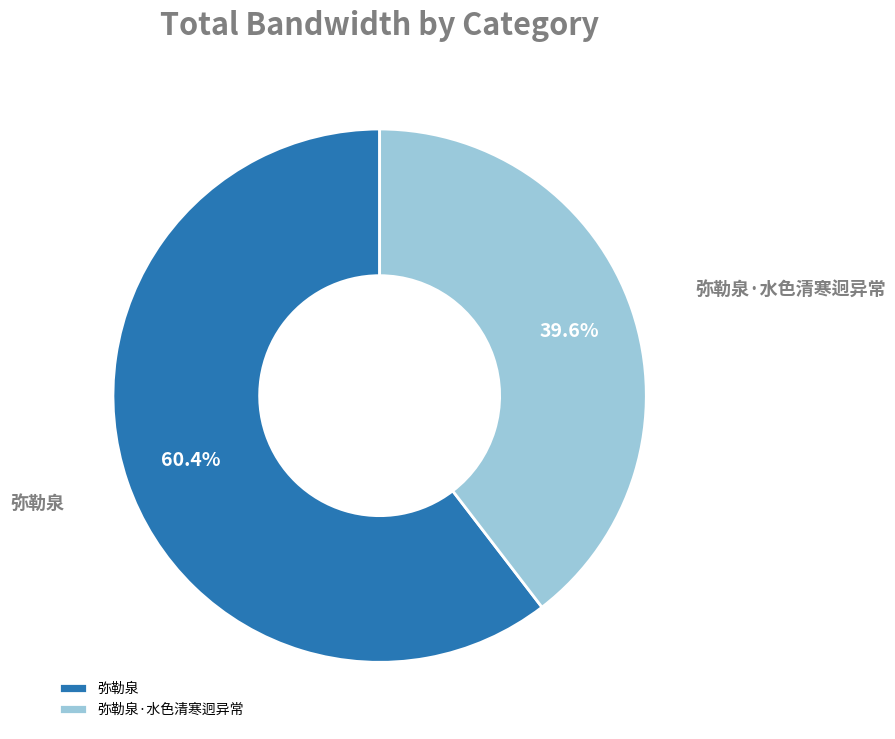

How many segments does this pie chart have?

2